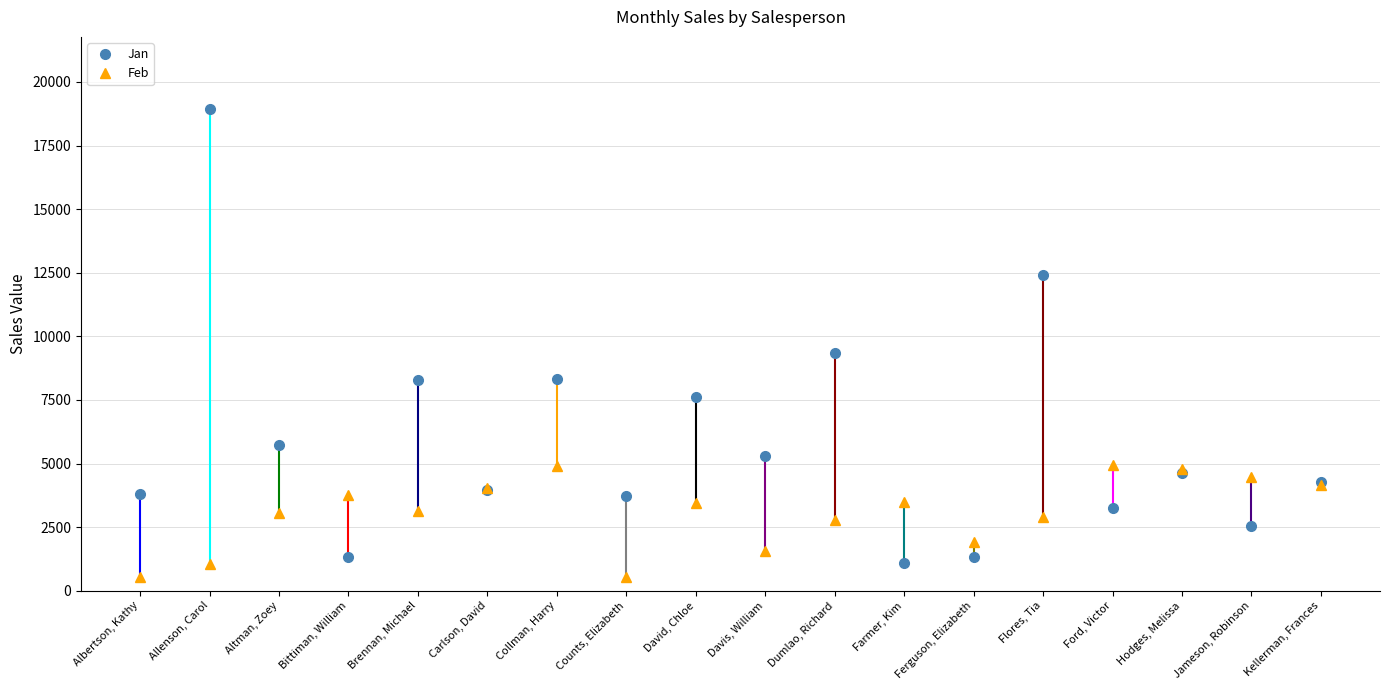

What is the label of the 11th point from the right?

Counts, Elizabeth